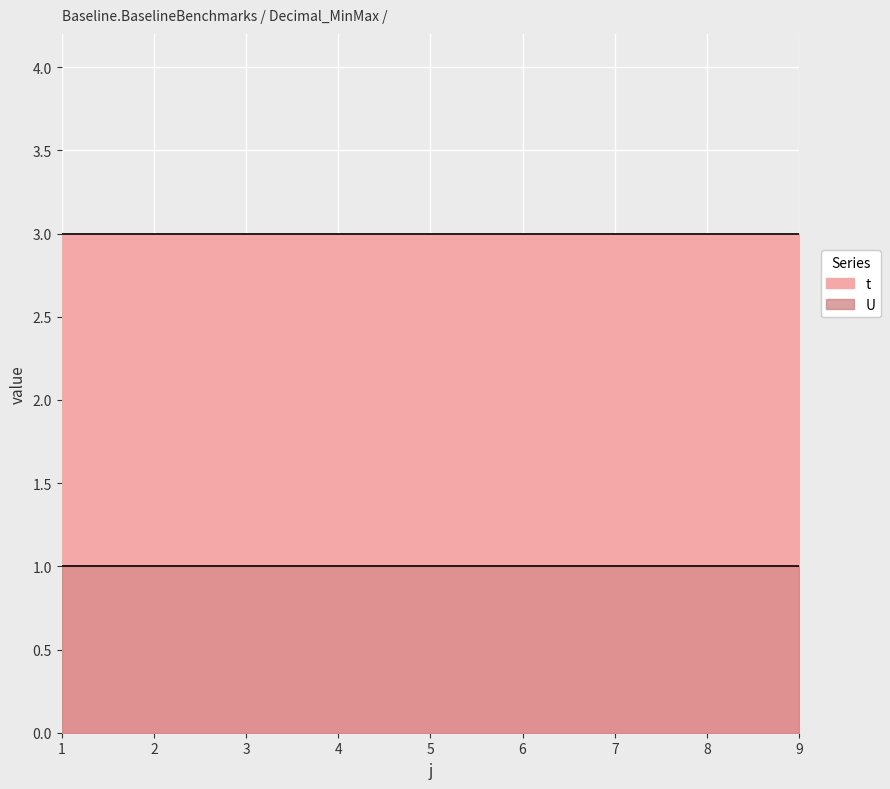

What is the value of the t point at the 9th from the left?

3